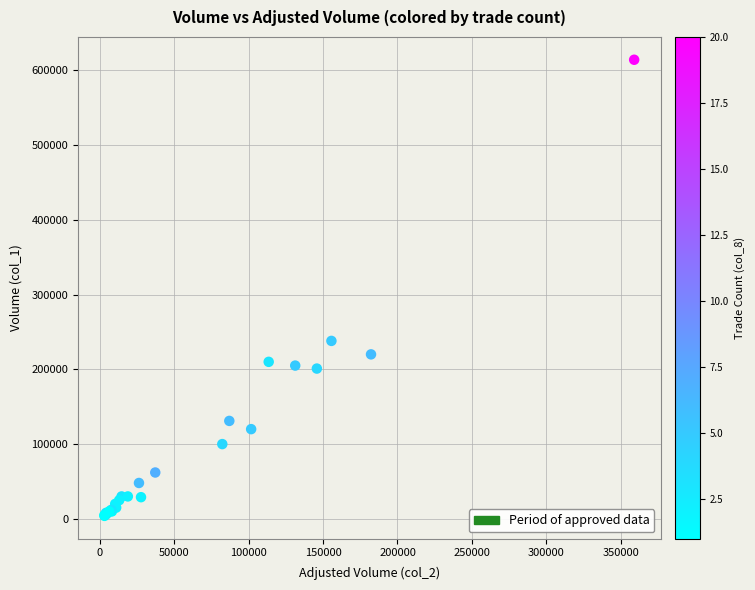

What Y value in the scatter plot is closest to 309000?

238000